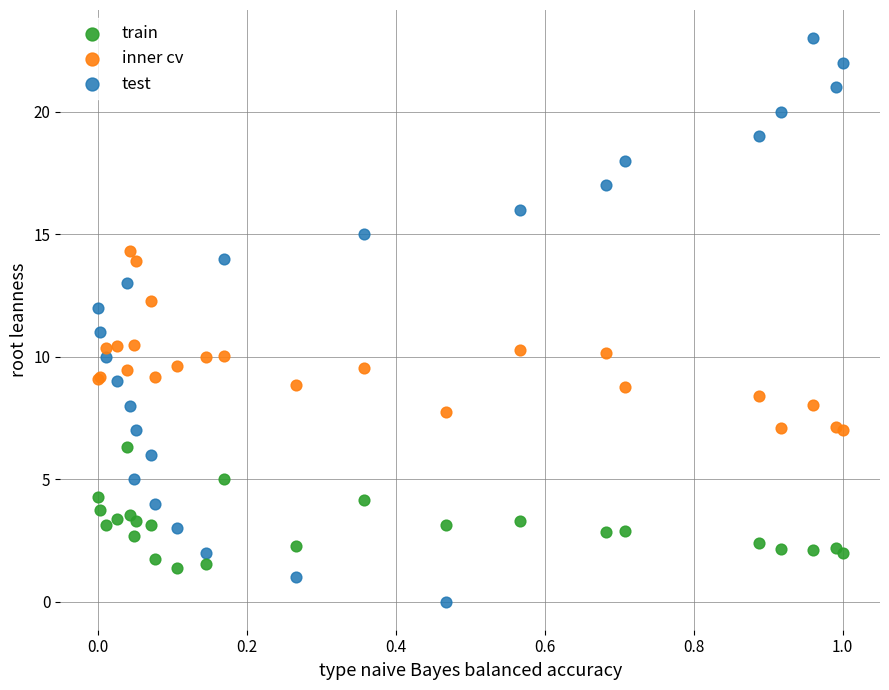

Which series has the widest spread of Y values?

test